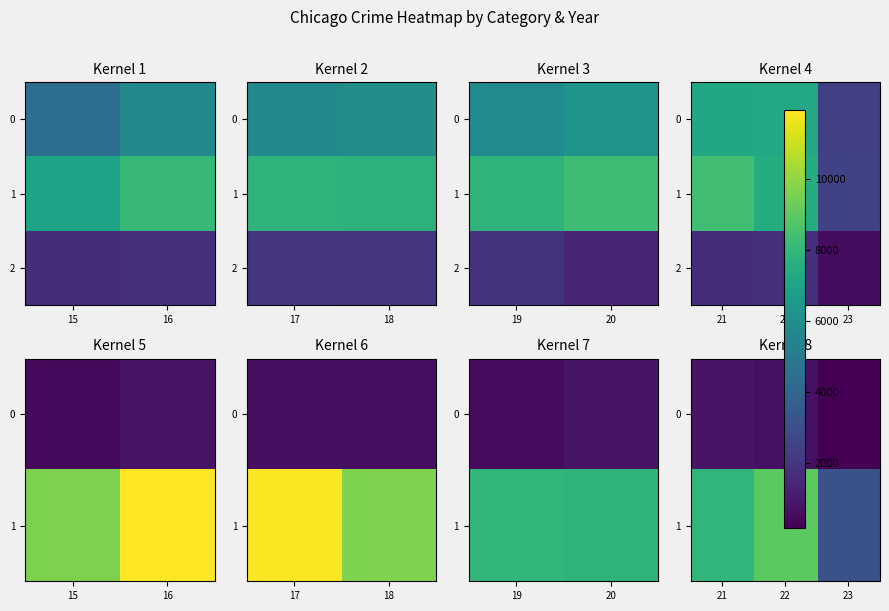

What is the minimum value for 1?

3098